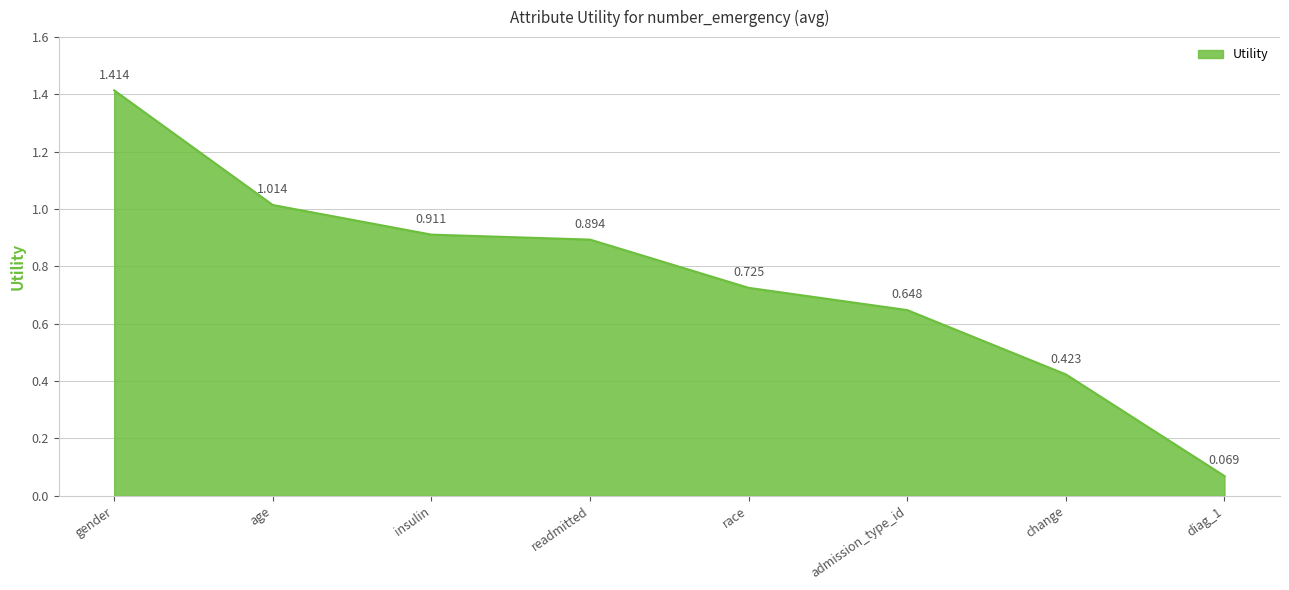

True or false: the data has more than 0 interior local peaks.

False